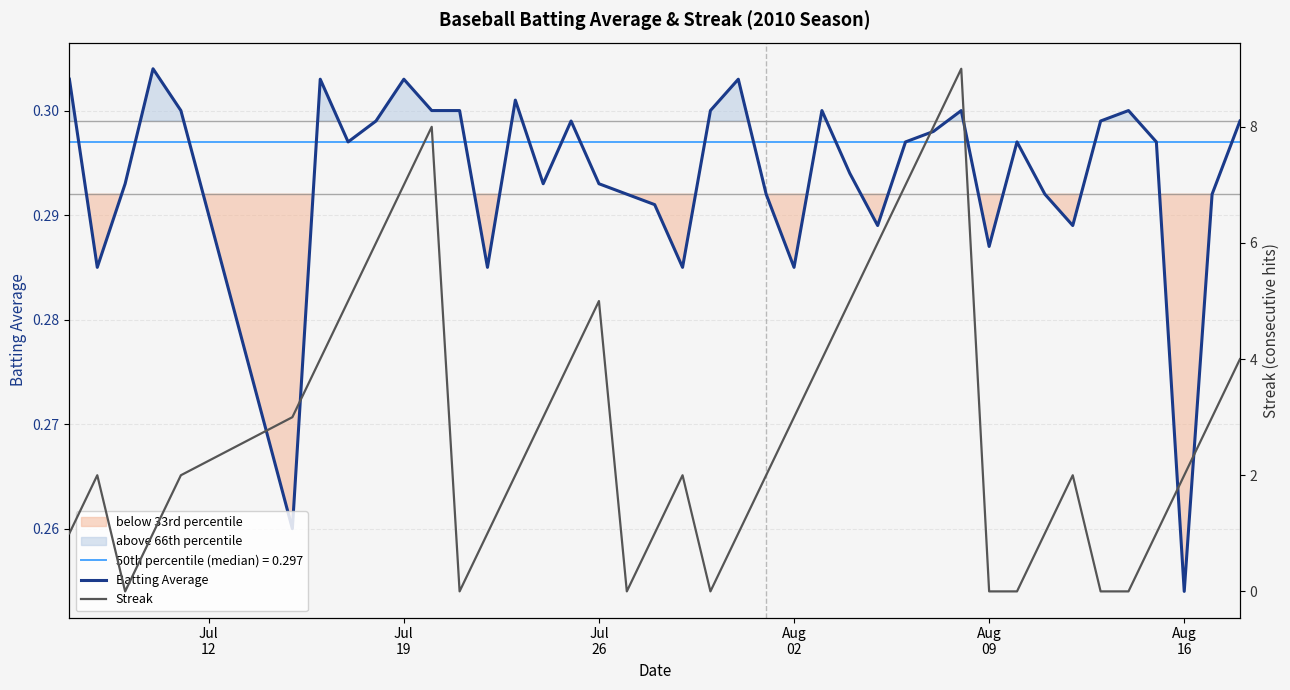

What is the value of the Batting Average point at the 18th from the left?

0.3